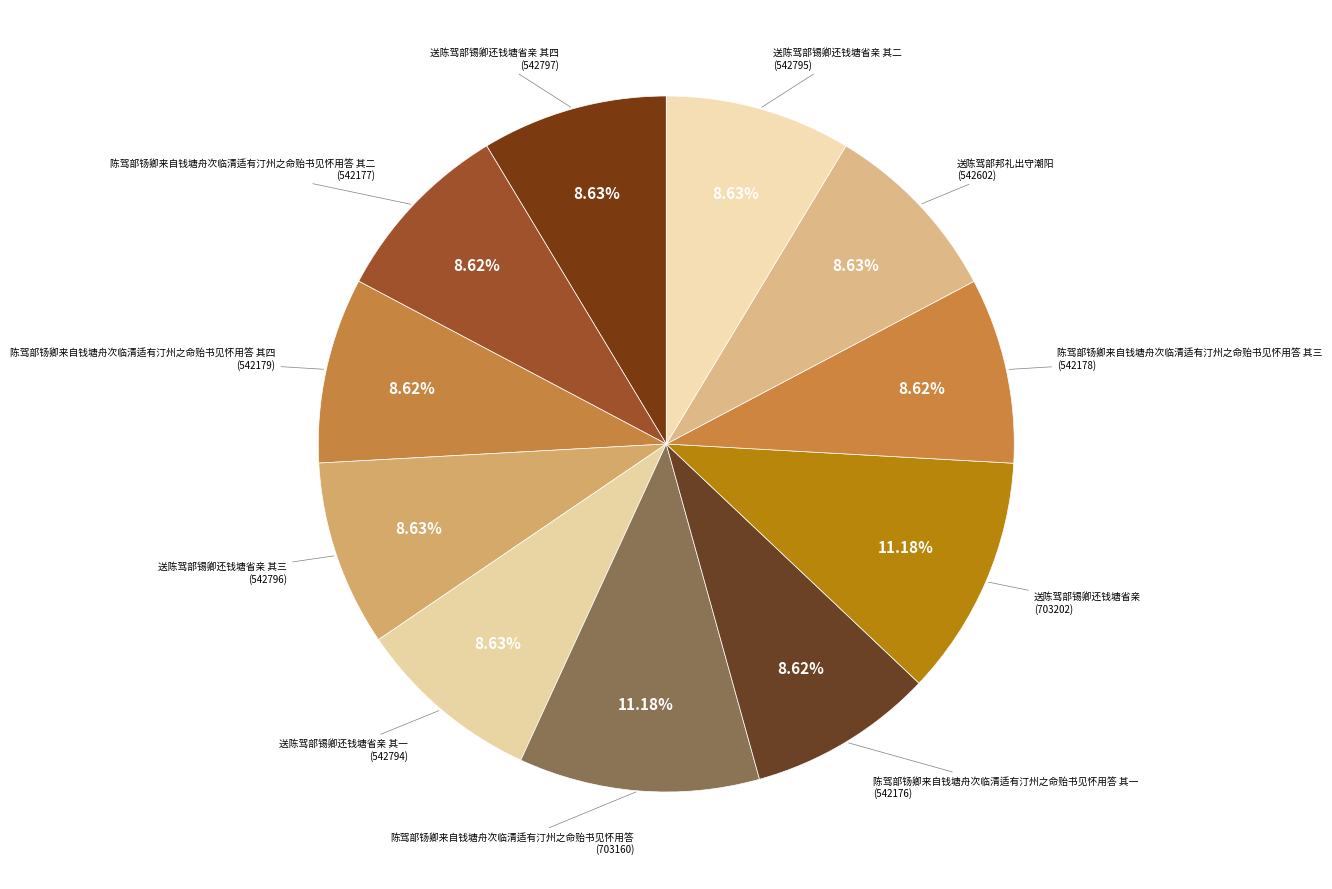

To the nearest percent, what is the average slice percentage?

9%